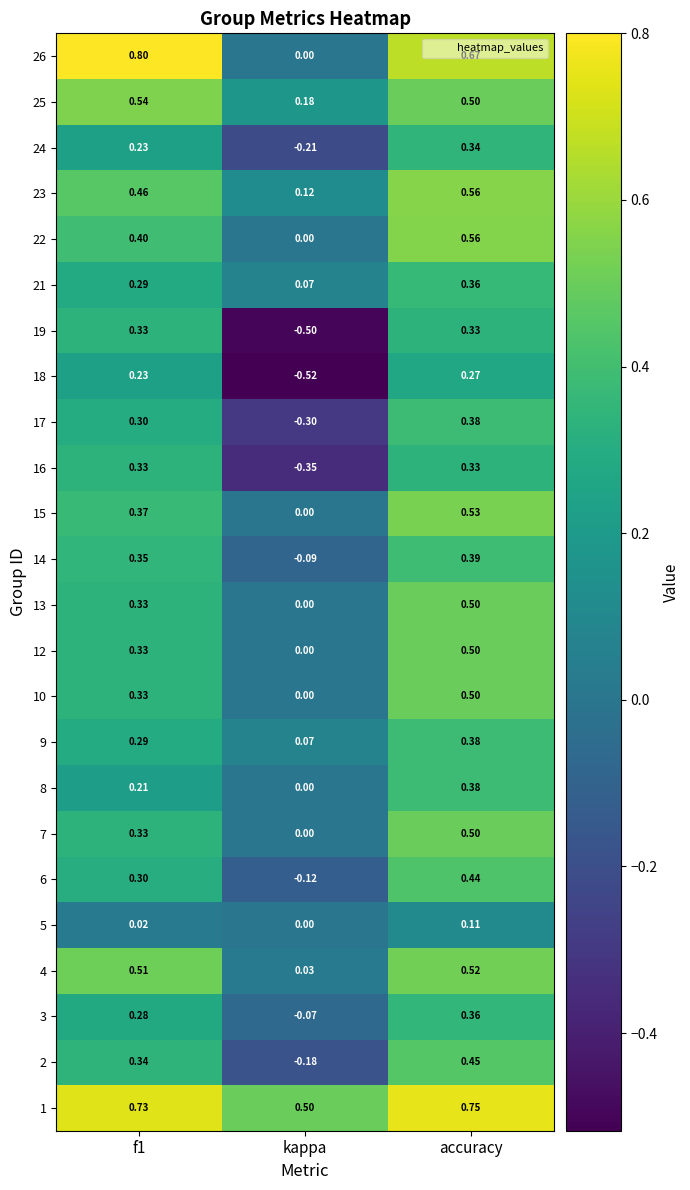

How many values in 8 are above zero?

2